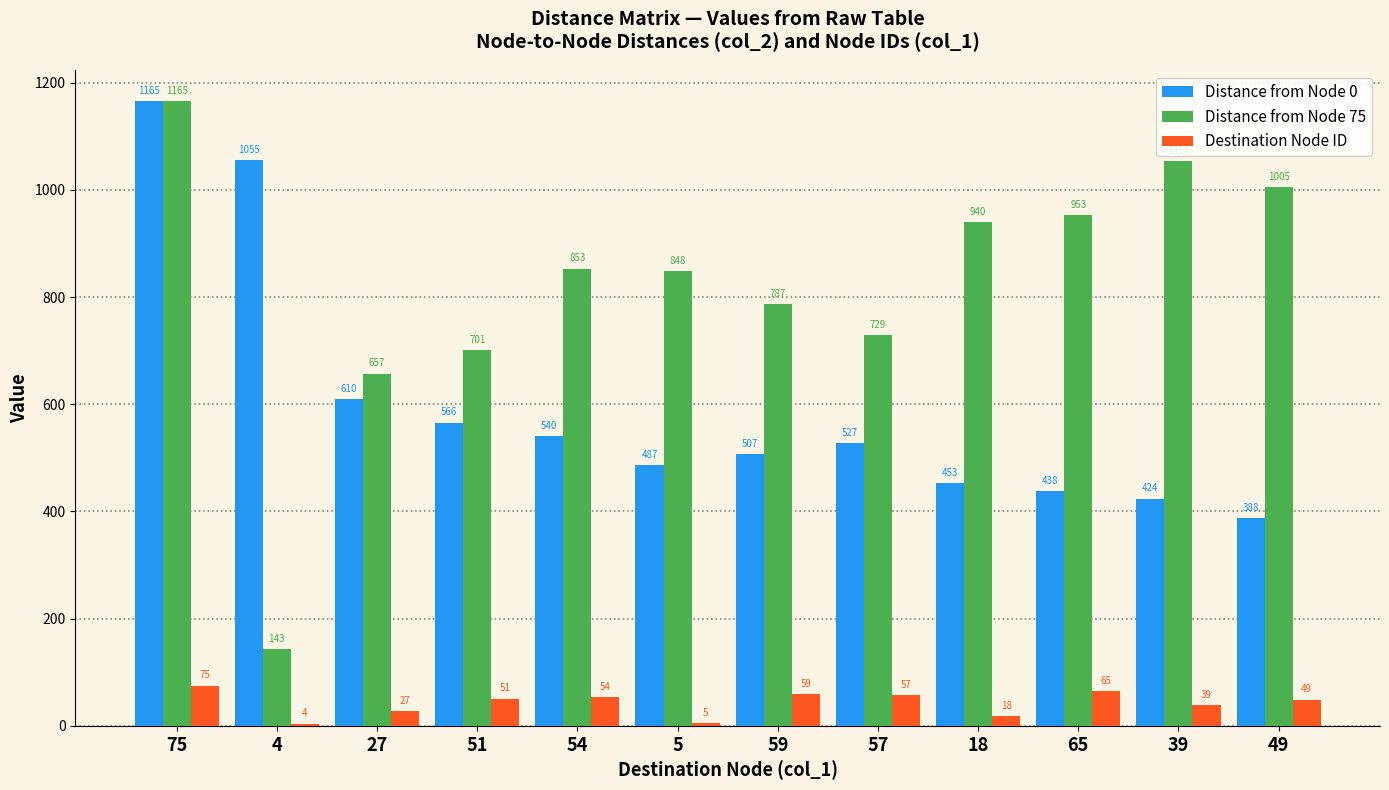

The value of Distance from Node 0 at 54 is 743. True or false?

False